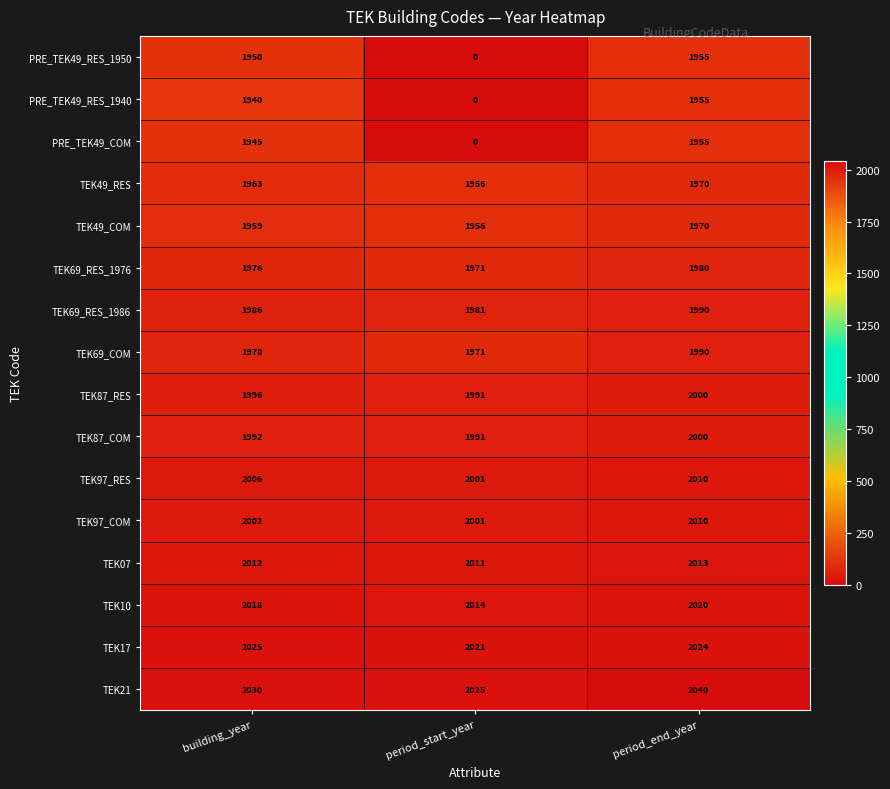

What is the difference between the highest and lowest values at period_start_year?

2025